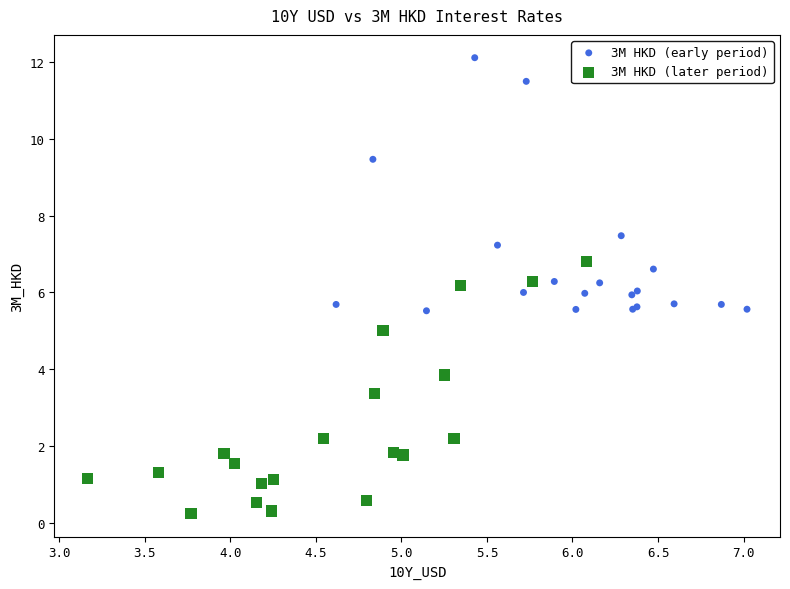

Which series reaches the minimum Y coordinate?

3M HKD (later period)